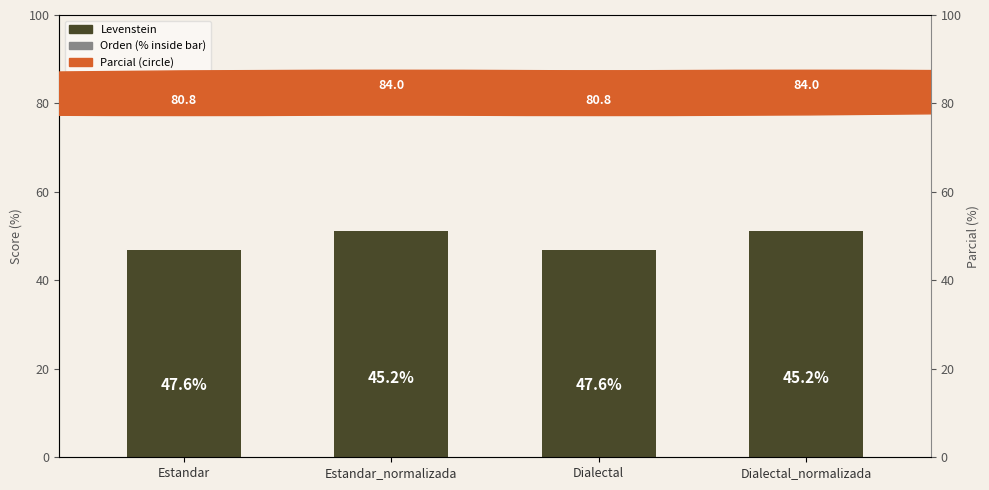

Are the bars grouped side by side (vs. stacked)?

No